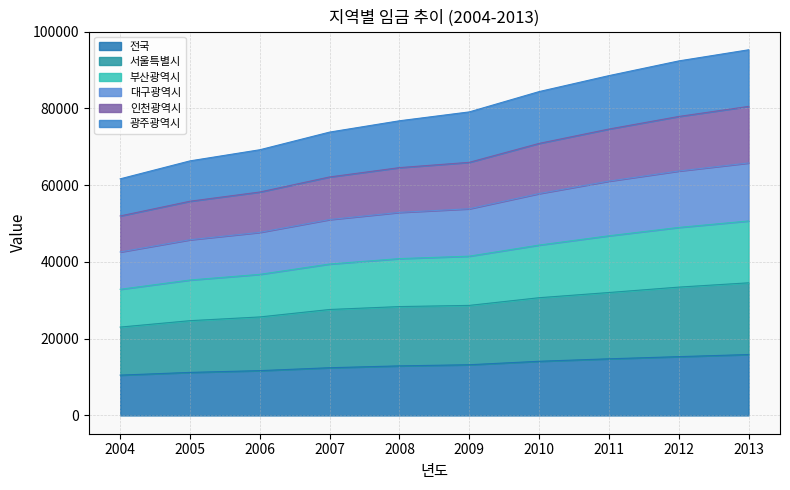

The value of 전국 at 2005 is 11209. True or false?

True